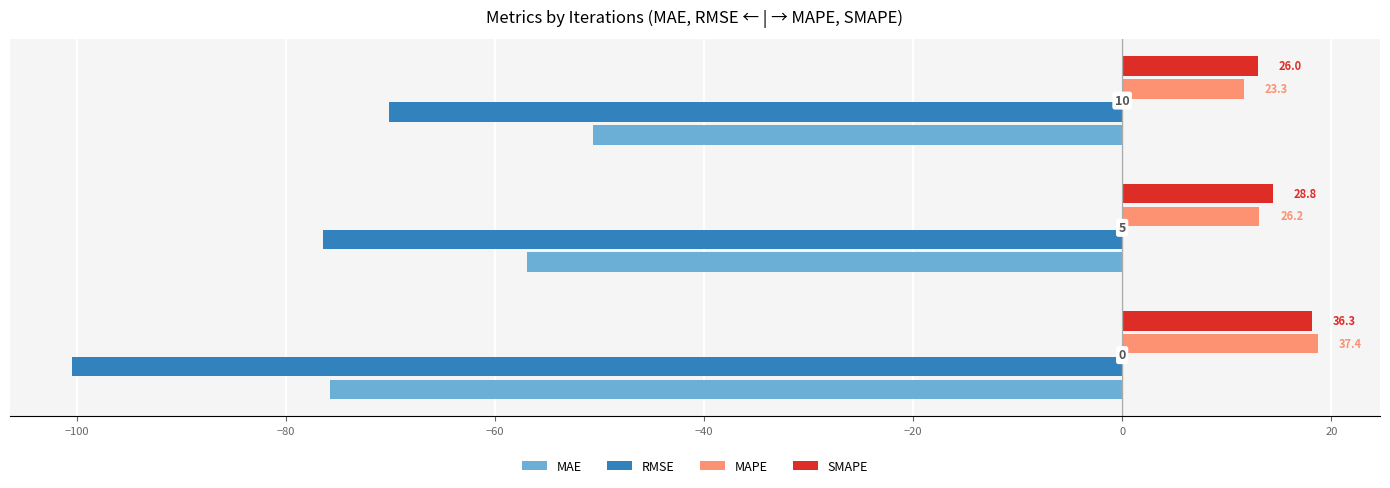

What are all the series names shown in the legend?

MAE, RMSE, MAPE, SMAPE